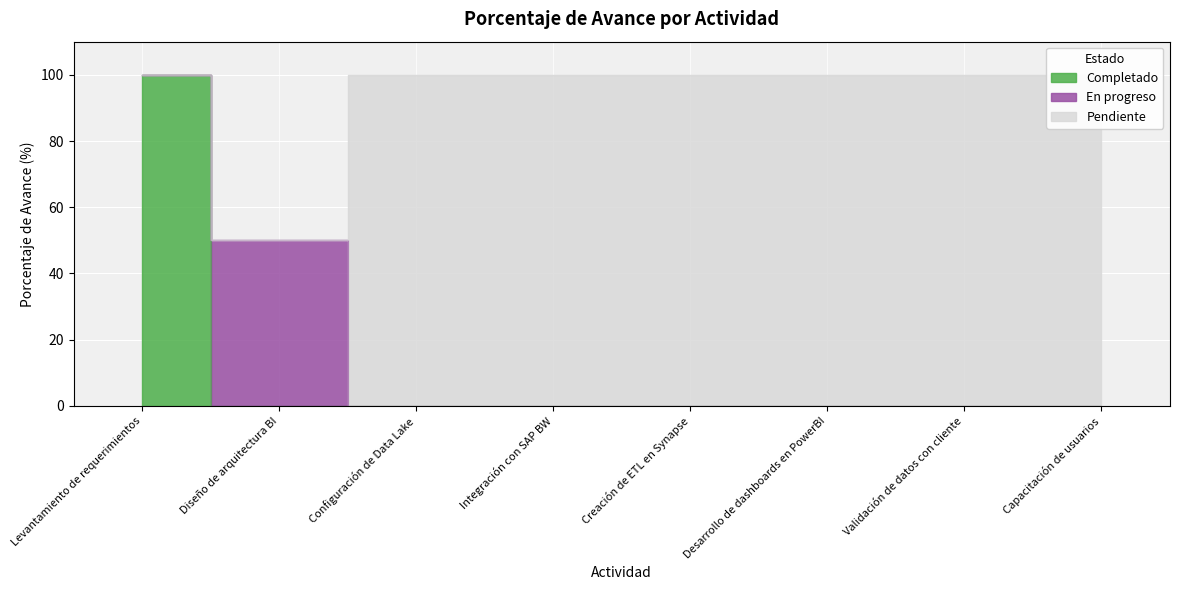

What is the difference between the highest and lowest values at Desarrollo de dashboards en PowerBI?

100